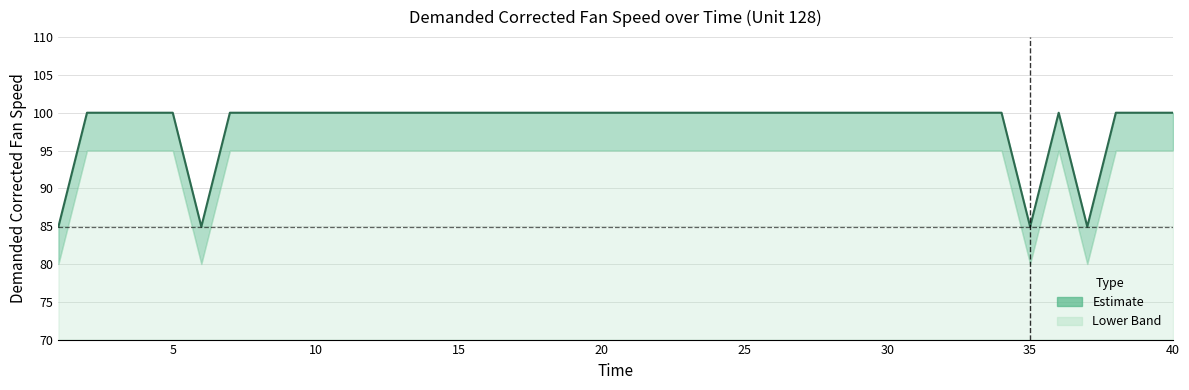

What is the approximate value at 26?

100.0